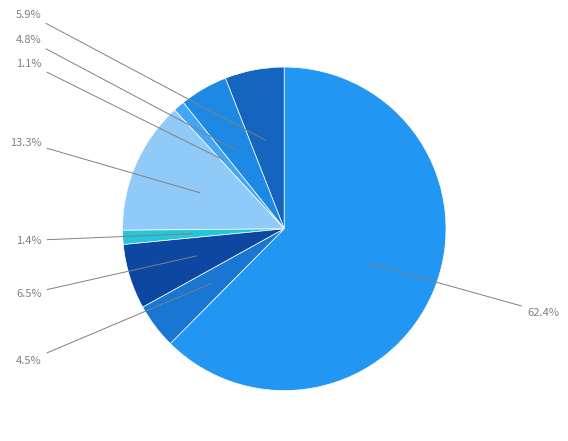

To the nearest percent, what is the difference between the largest and smallest slice percentages?

61%